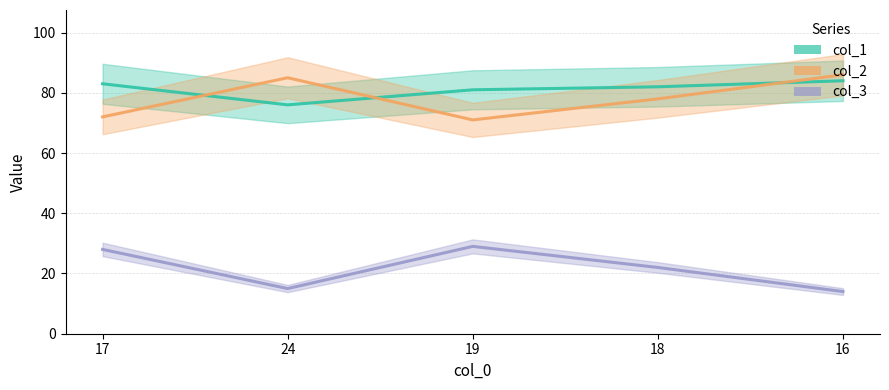

Rank the categories by col_2_line value from lowest to highest.

19, 17, 18, 24, 16